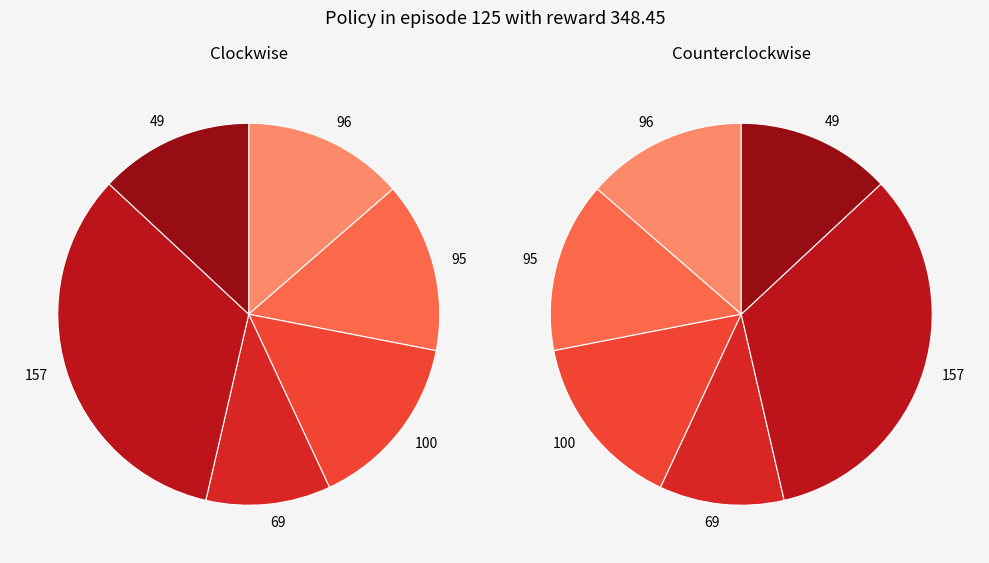

True or false: 96 accounts for 14% of the total.

True